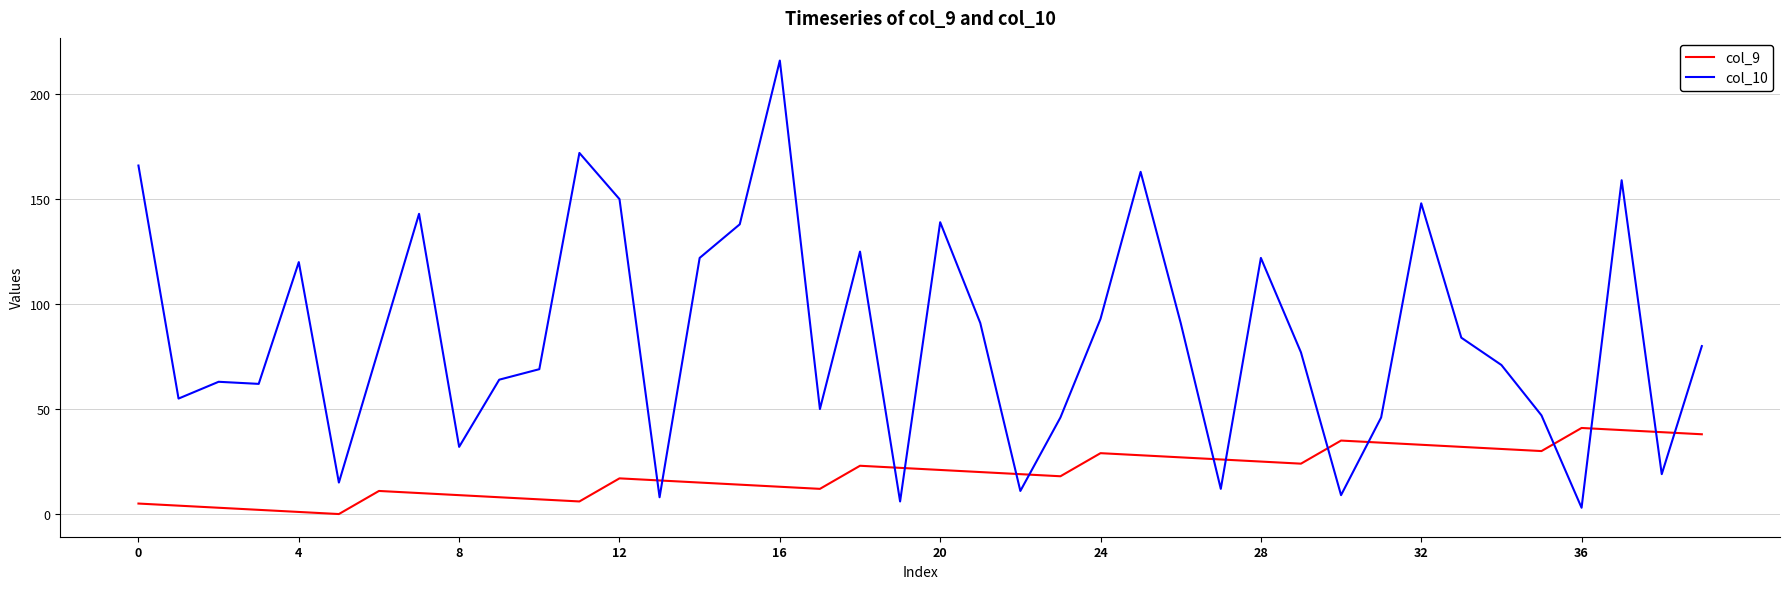

How many times do col_9 and col_10 cross each other?

14